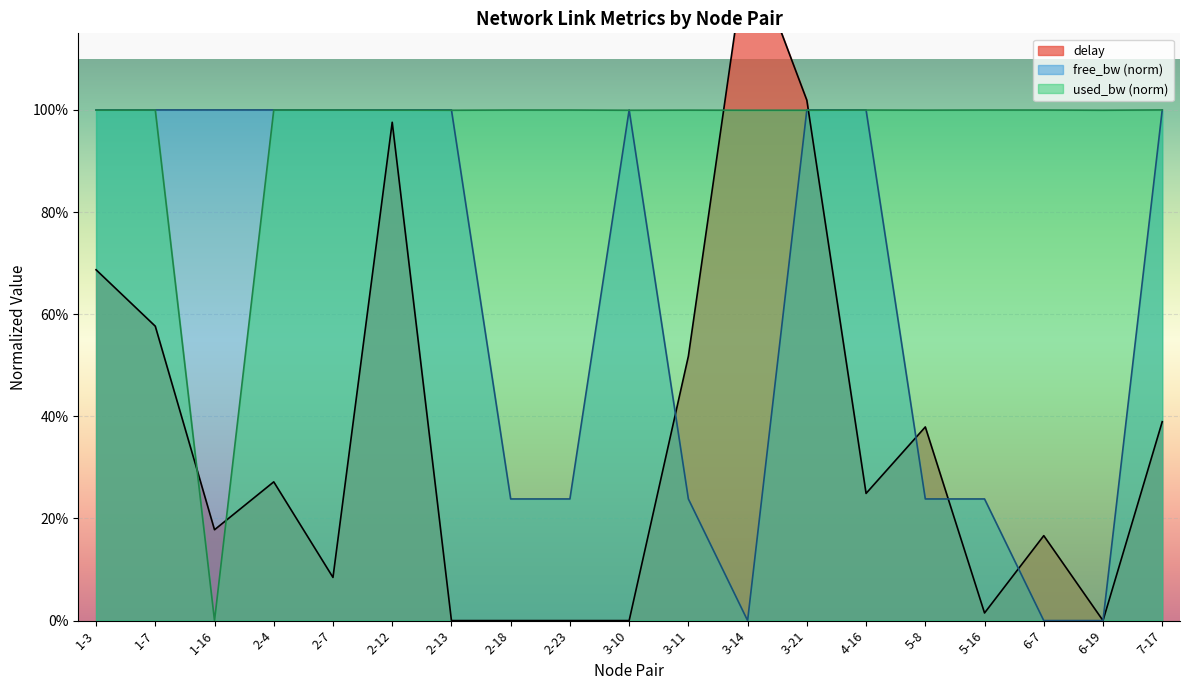

Where is the first local minimum for free_bw_scaled?

1-7